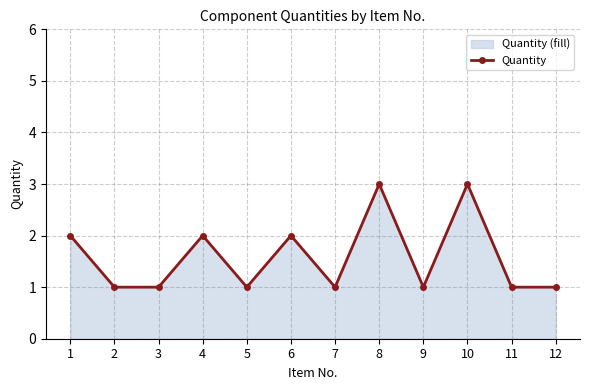

How many lines are shown in the chart?

1